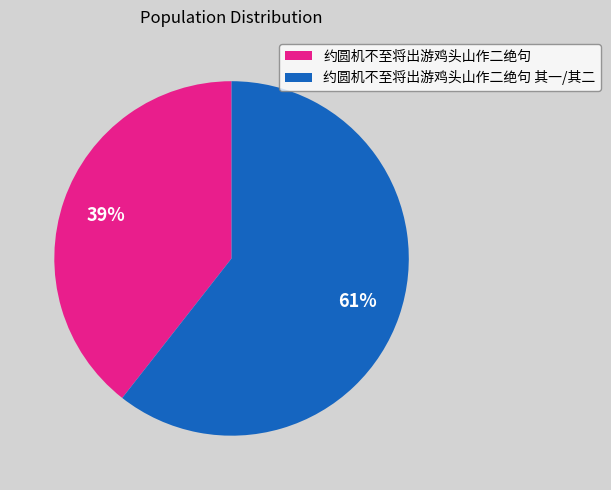

Does 约圆机不至将出游鸡头山作二绝句 其一/其二 represent more than half of the total?

Yes